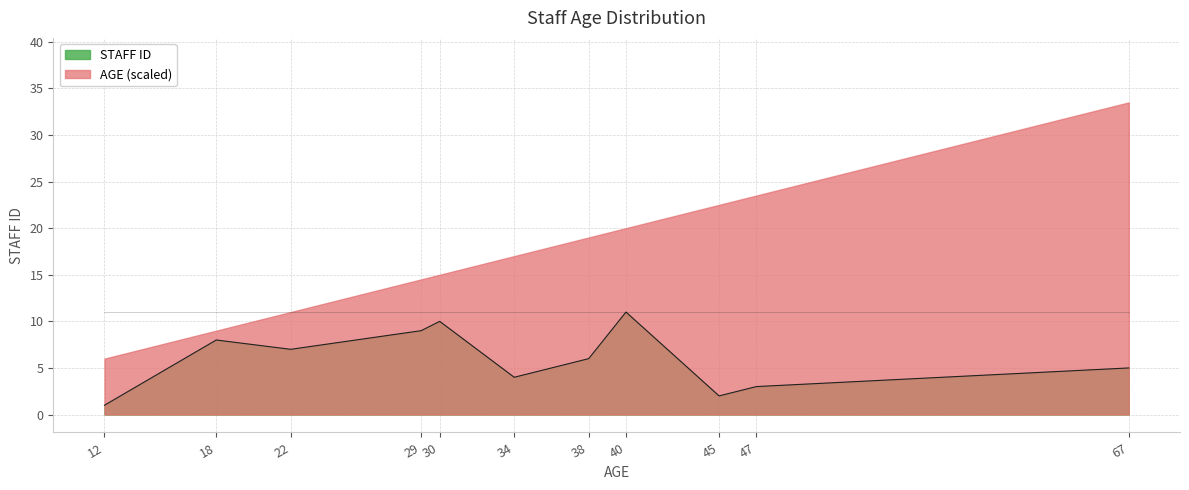

What is the difference between the second highest and second lowest values?

8